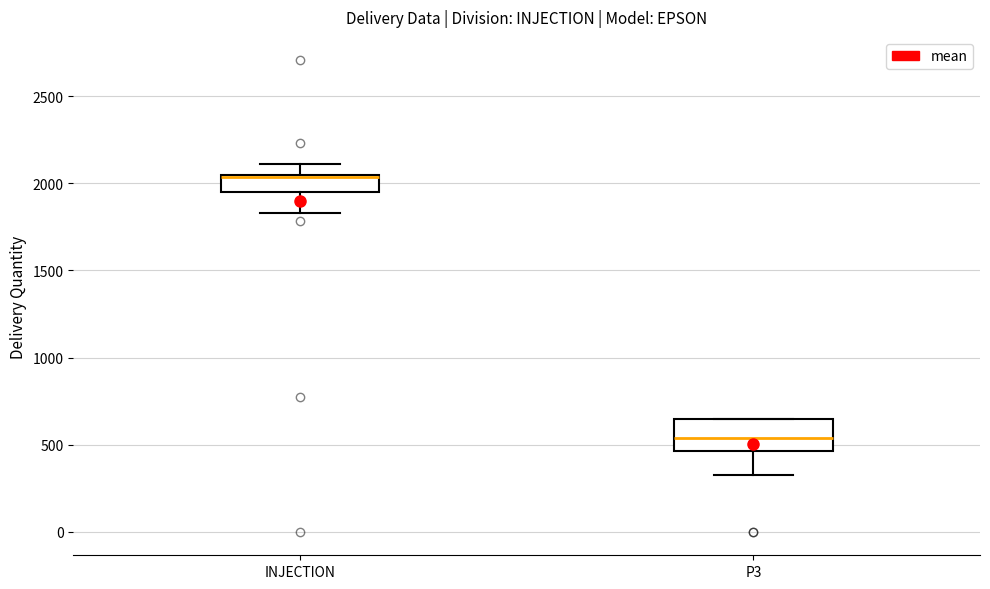

Which box has the highest median line?

INJECTION